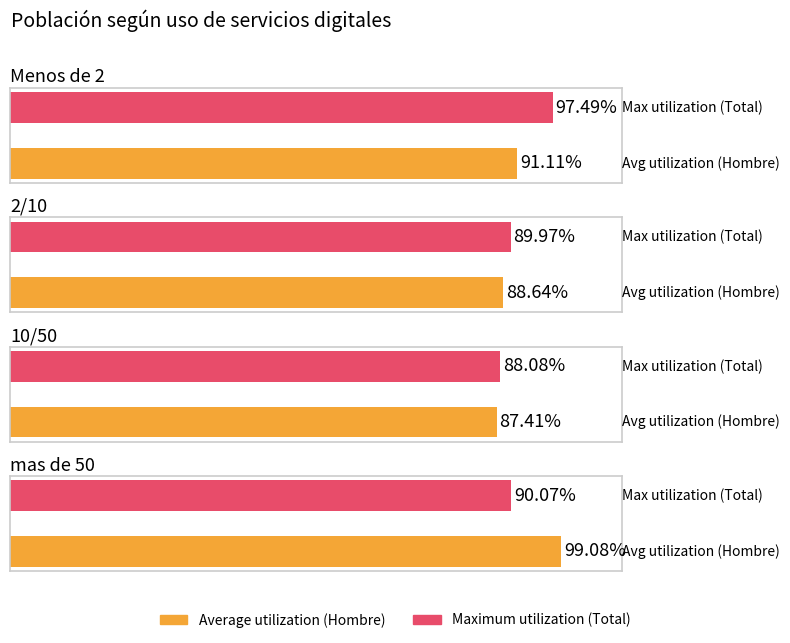

The Ninguna (n muestra Mujer) series shows 96 at Menos de 2. True or false?

False